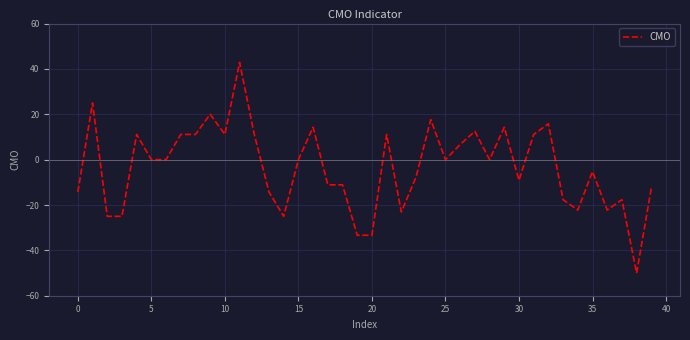

What is the maximum value shown in the chart?

42.9